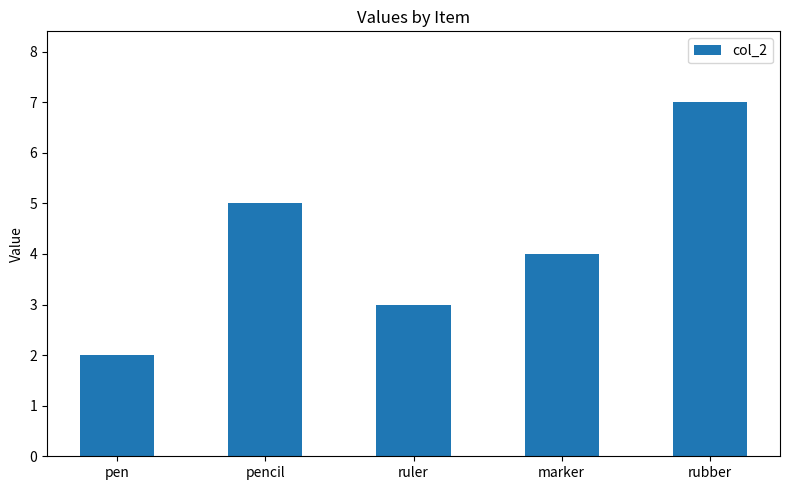

Reading left to right, list all the values displayed in this chart.

pen=2	pencil=5	ruler=3	marker=4	rubber=7